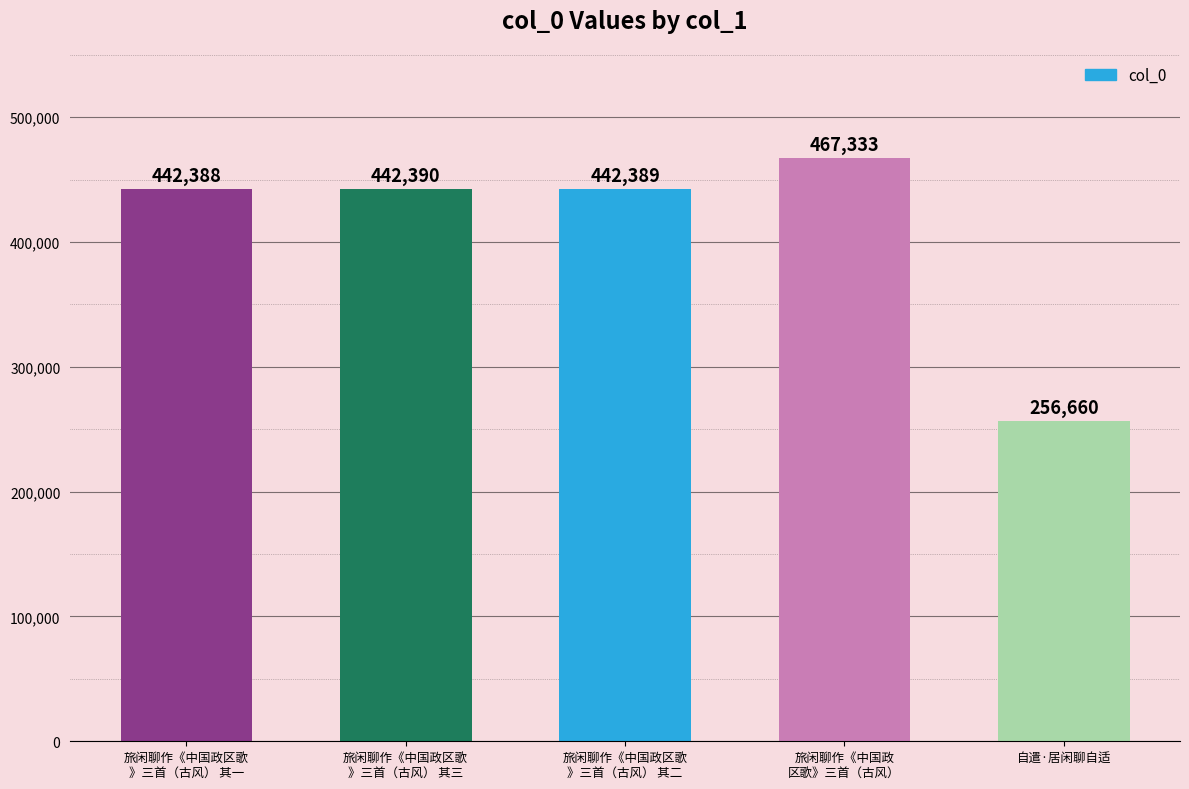

Reading left to right, extract all data points from this chart.

442388	442390	442389	467333	256660